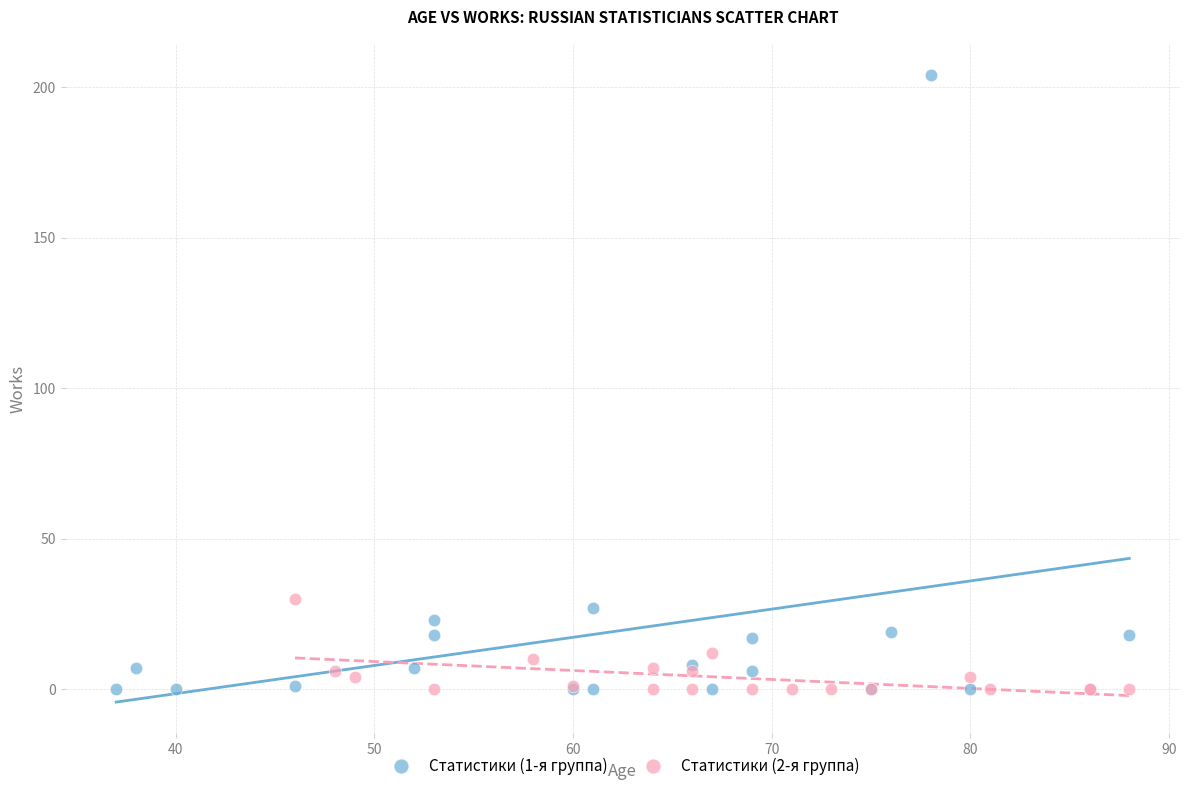

What are all the series names shown in the legend?

Статистики (1-я группа), Статистики (2-я группа)